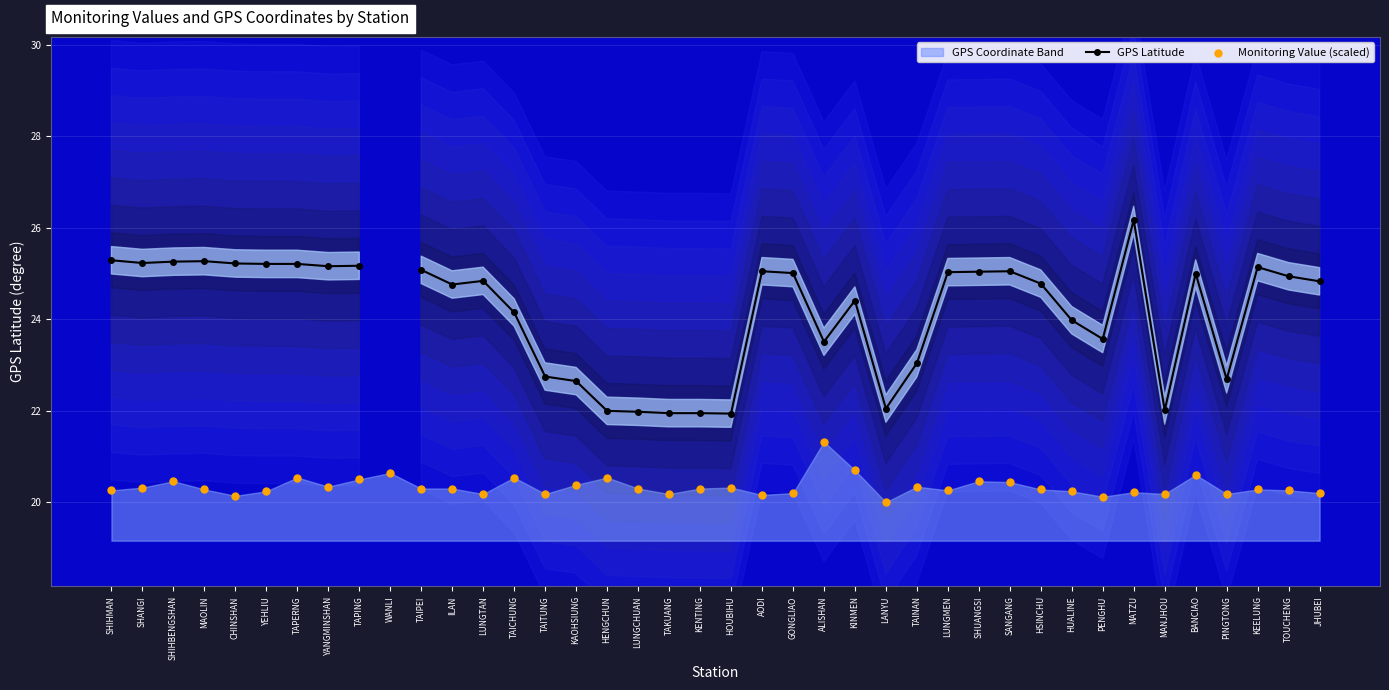

Which series has the largest Y range (max minus min)?

GPS Latitude